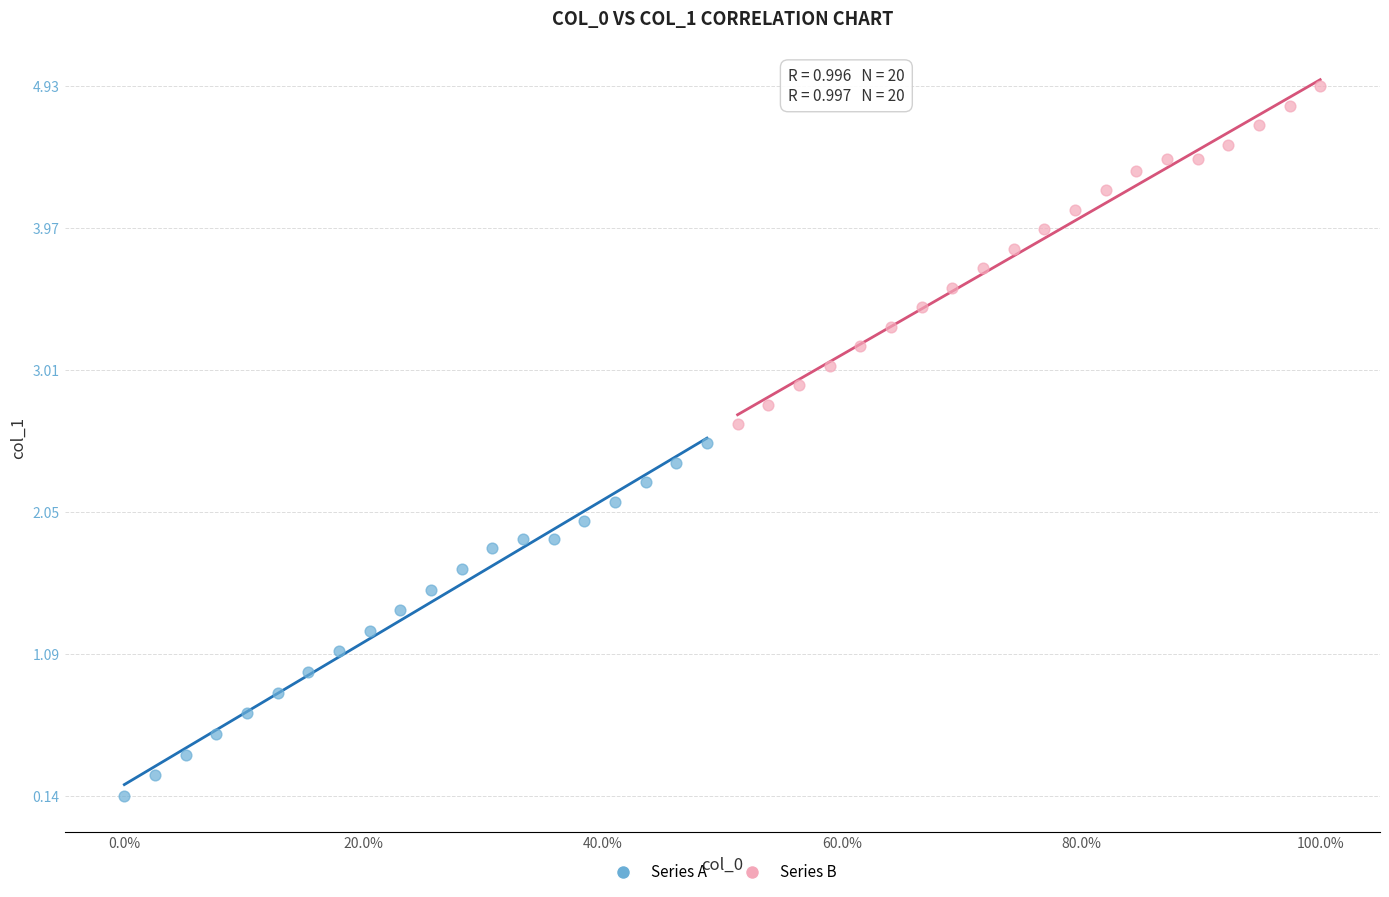

Which series reaches the minimum Y coordinate?

Series A